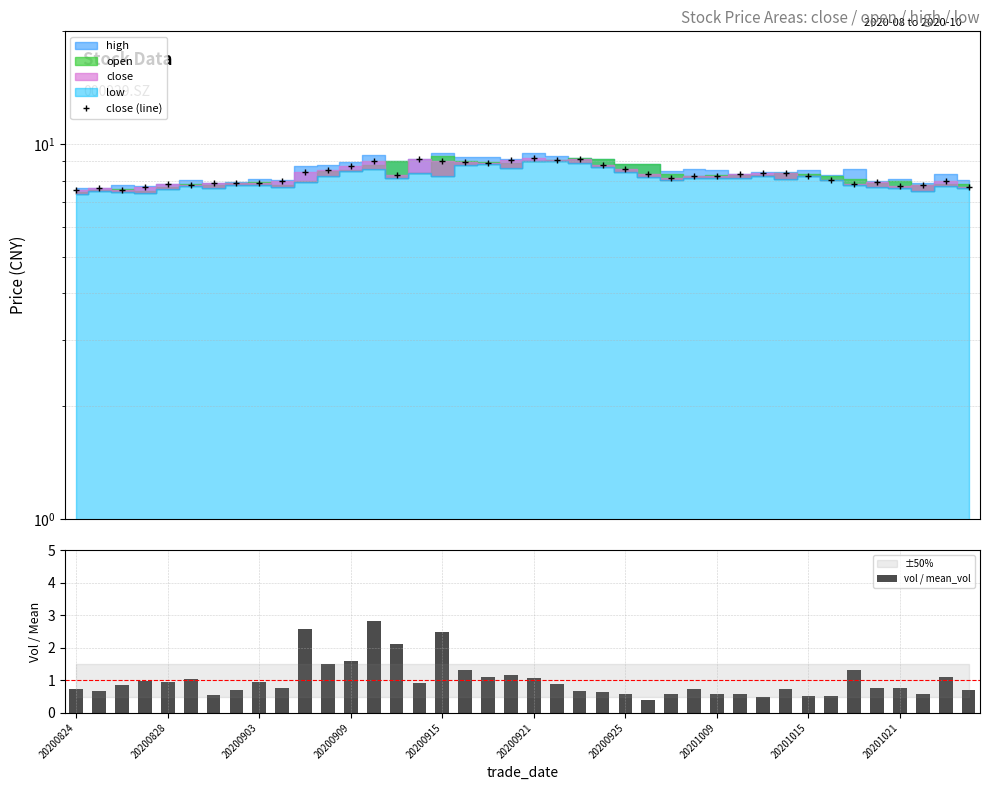

Which series has the largest range (max minus min)?

vol / mean_vol